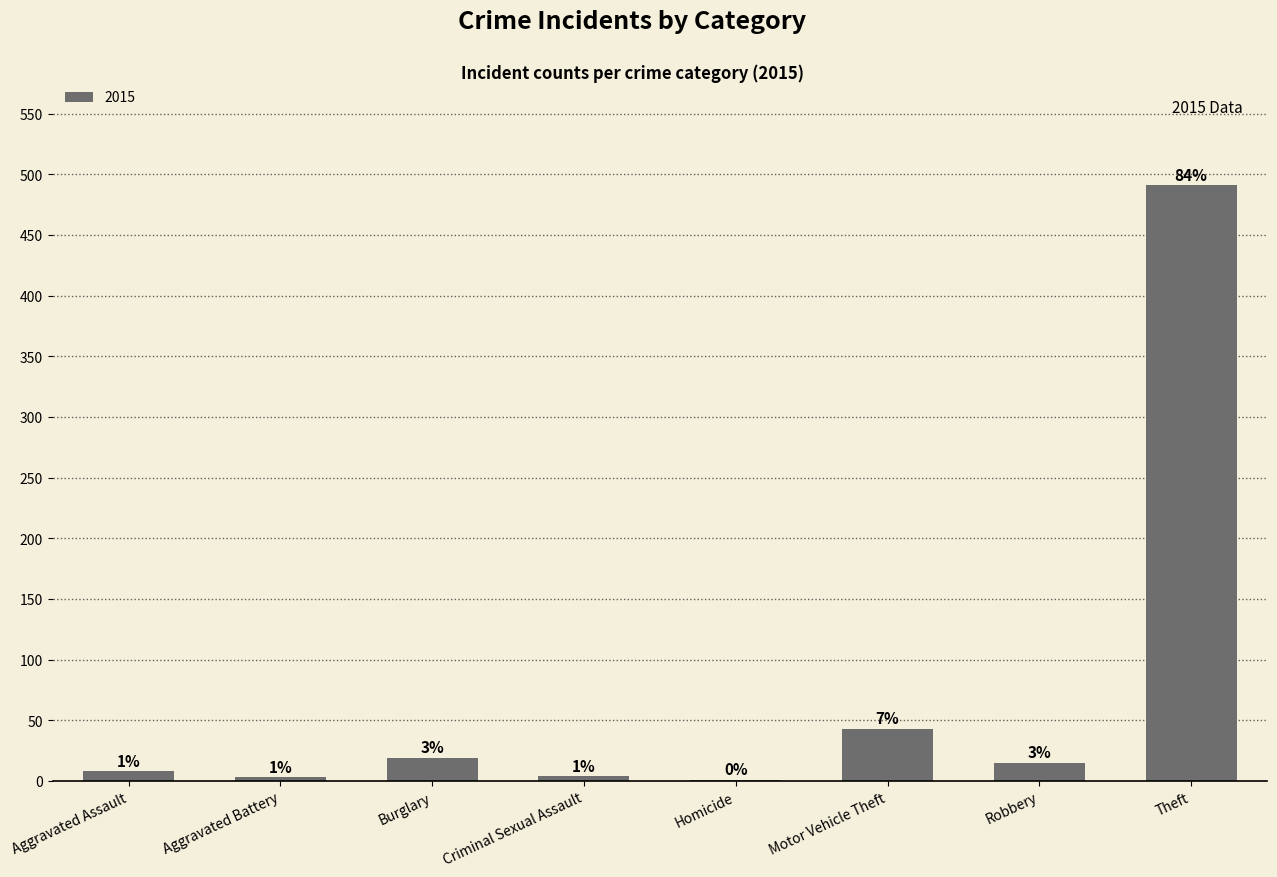

What is the ratio of the value at Robbery to the value at Aggravated Assault?

1.9